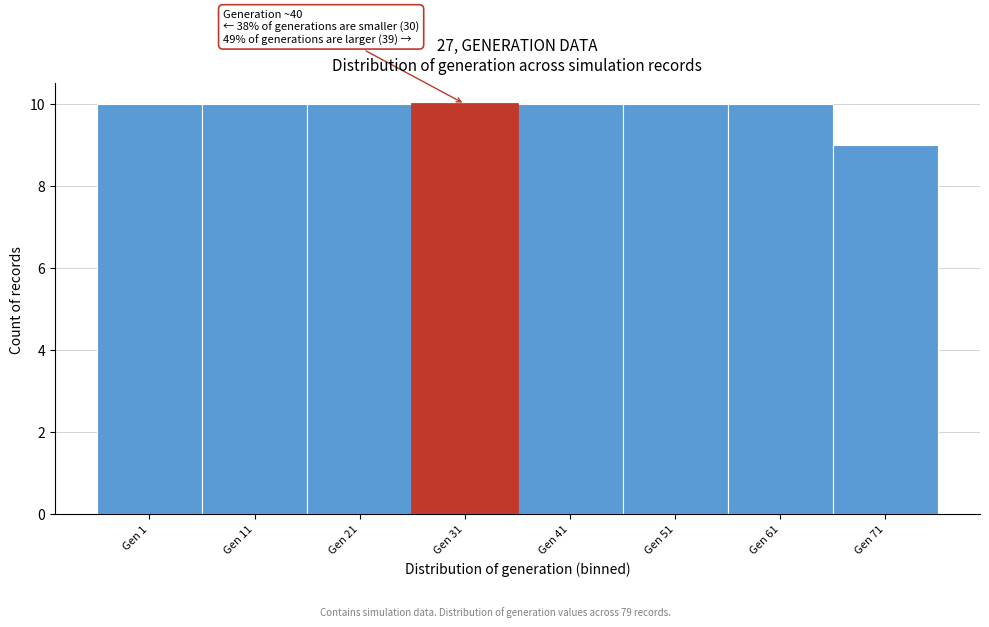

Reading left to right, list all the values displayed in this chart.

10	10	10	10	10	10	9